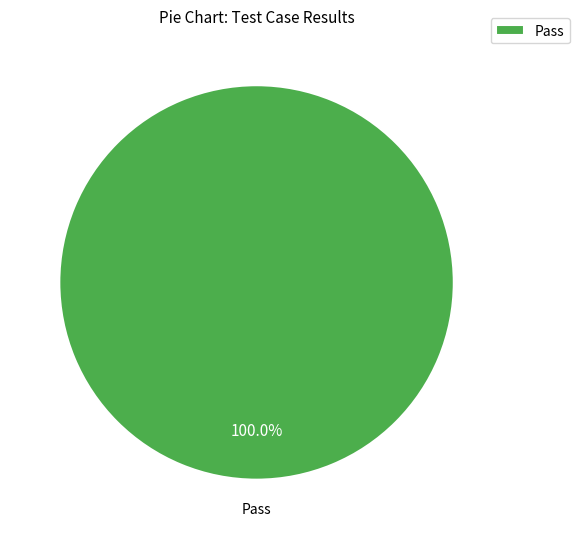

Does Pass account for over 50% of the chart?

Yes